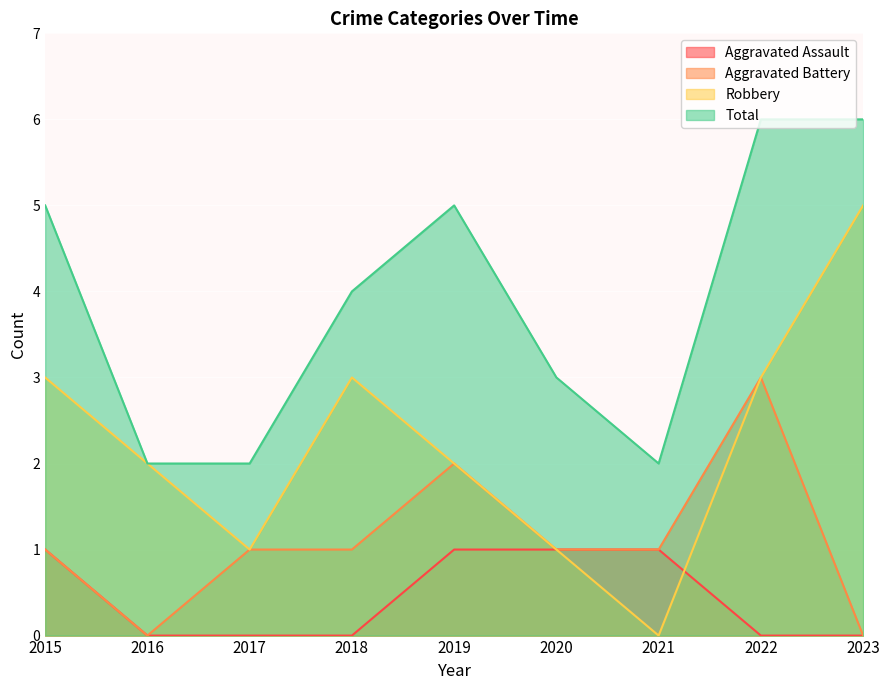

What is the lowest value of the Total series?

2